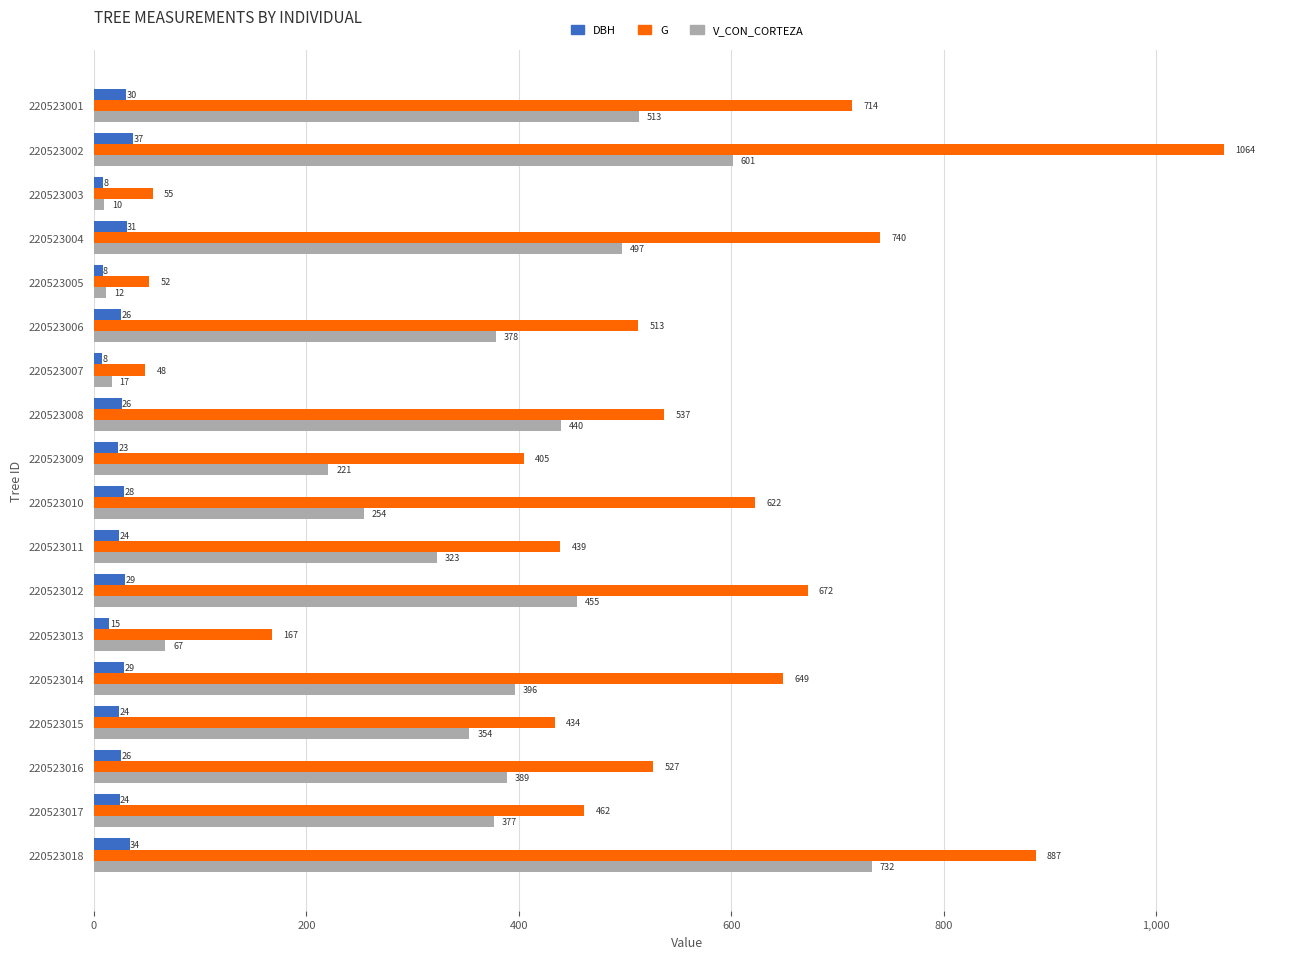

At which label is DBH closest to 22?

220523009